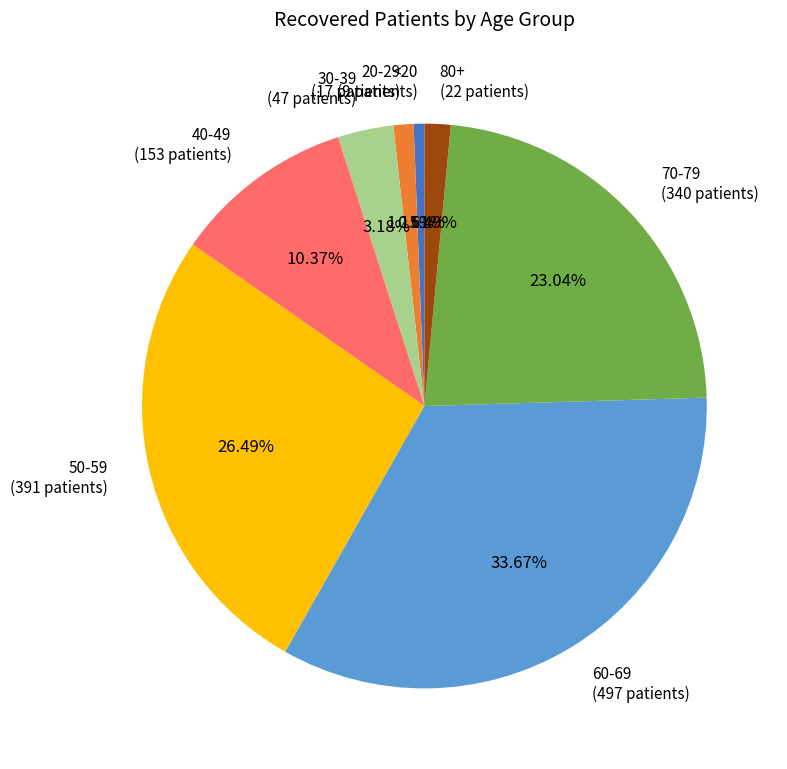

Which slice is the smallest?

<20 (9 patients)